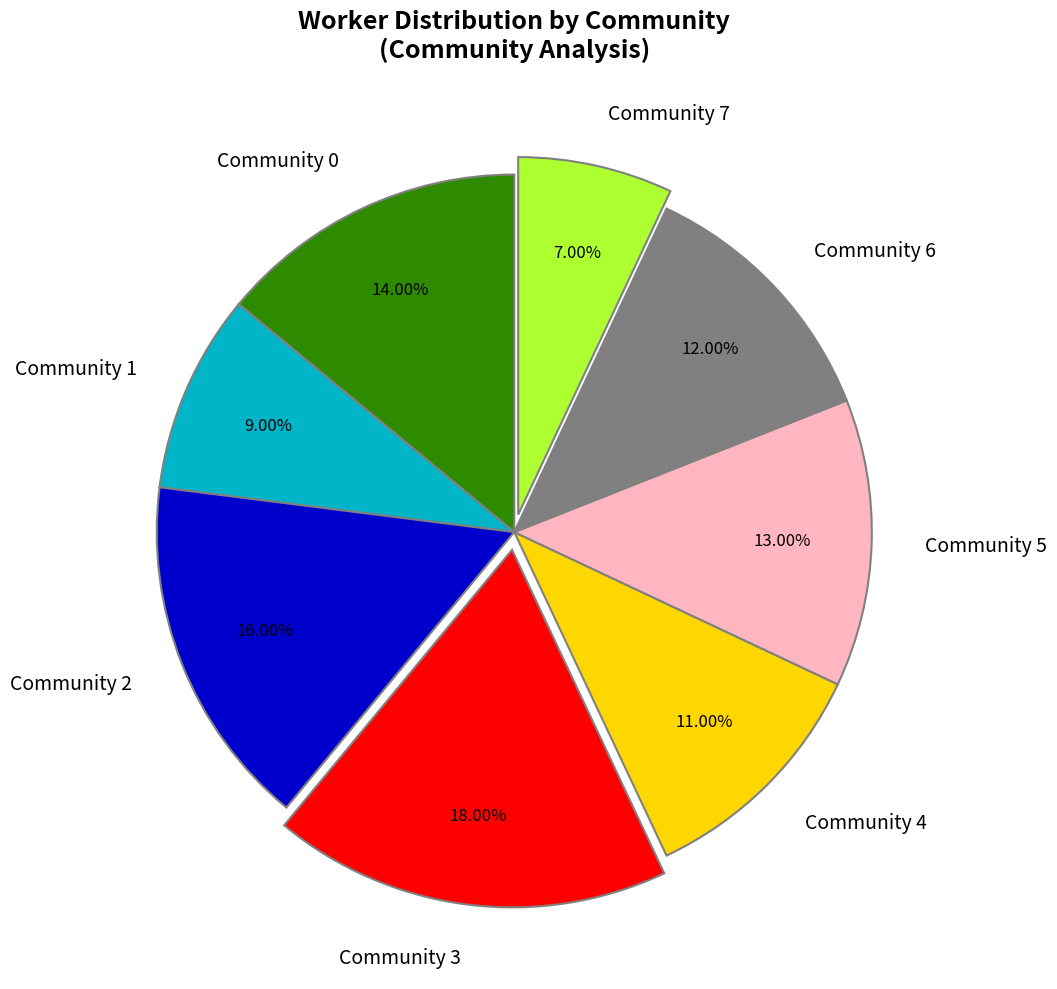

Which has a higher value, Community 2 or Community 0?

Community 2